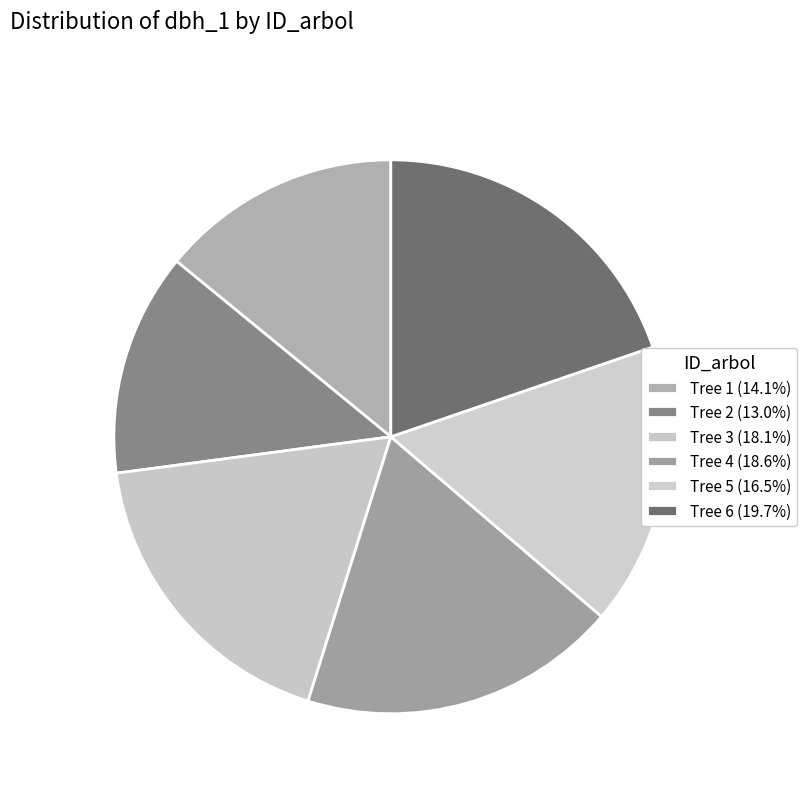

To the nearest percent, what is the difference between the largest and smallest slice percentages?

7%